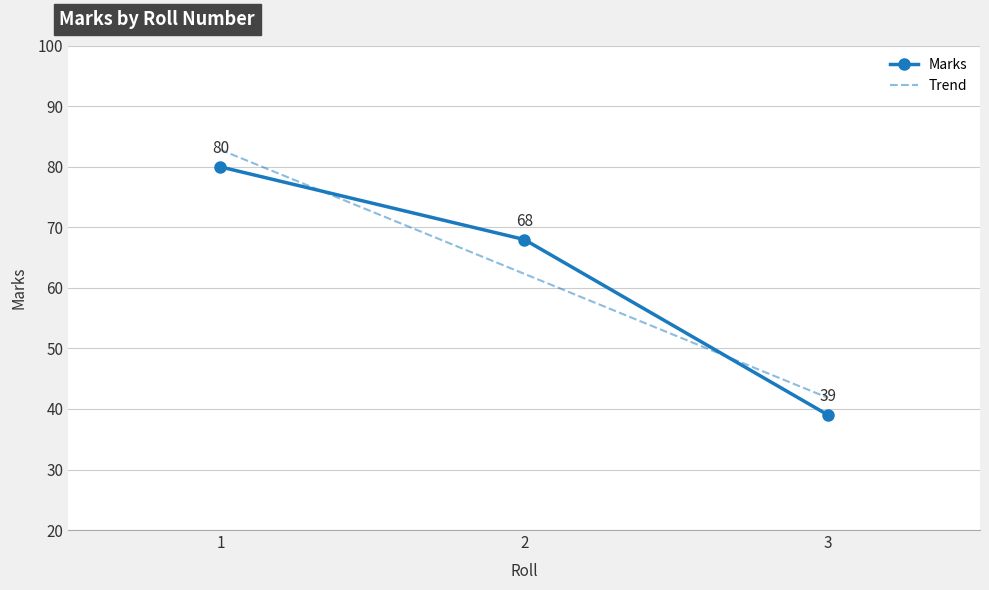

The Marks series shows 39.0 at 3. True or false?

True